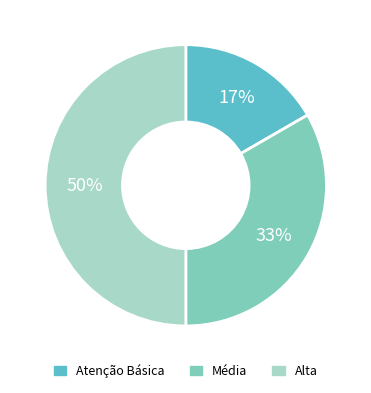

Combined, do Média and Alta account for over 50%?

Yes